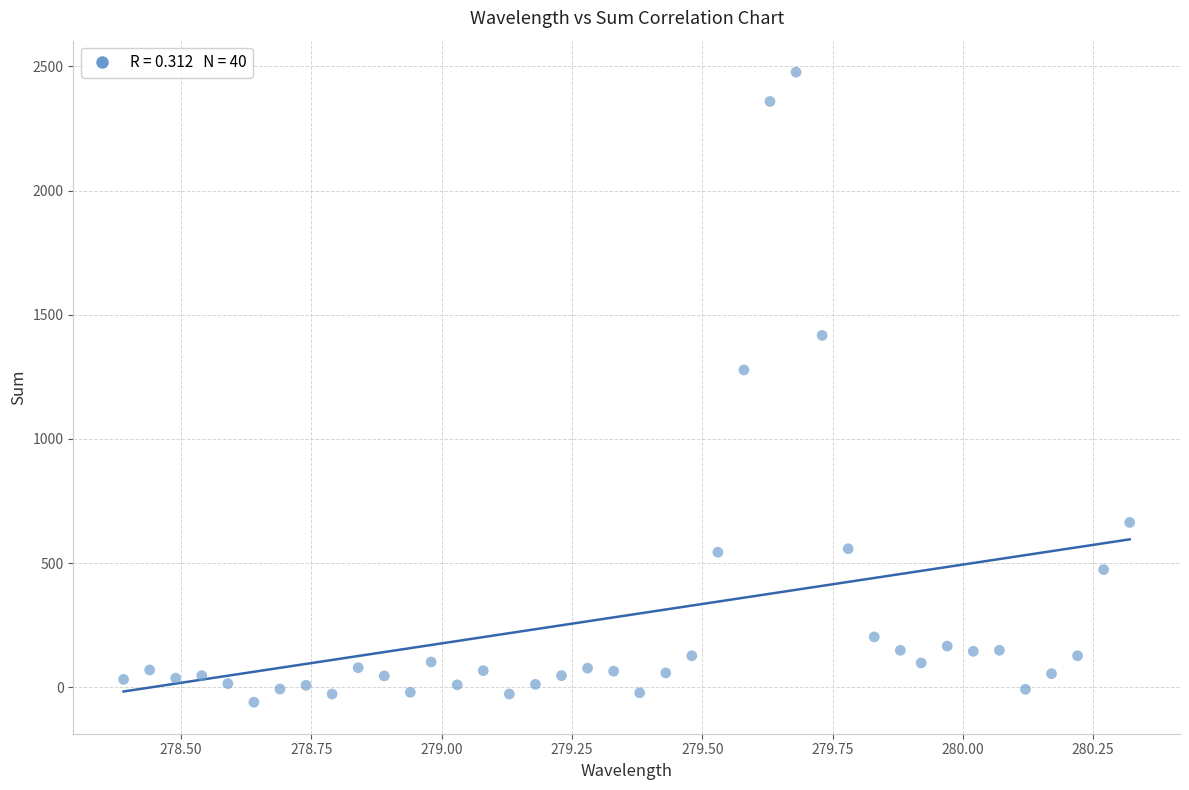

What Y value in the scatter plot is closest to 1208?

1278